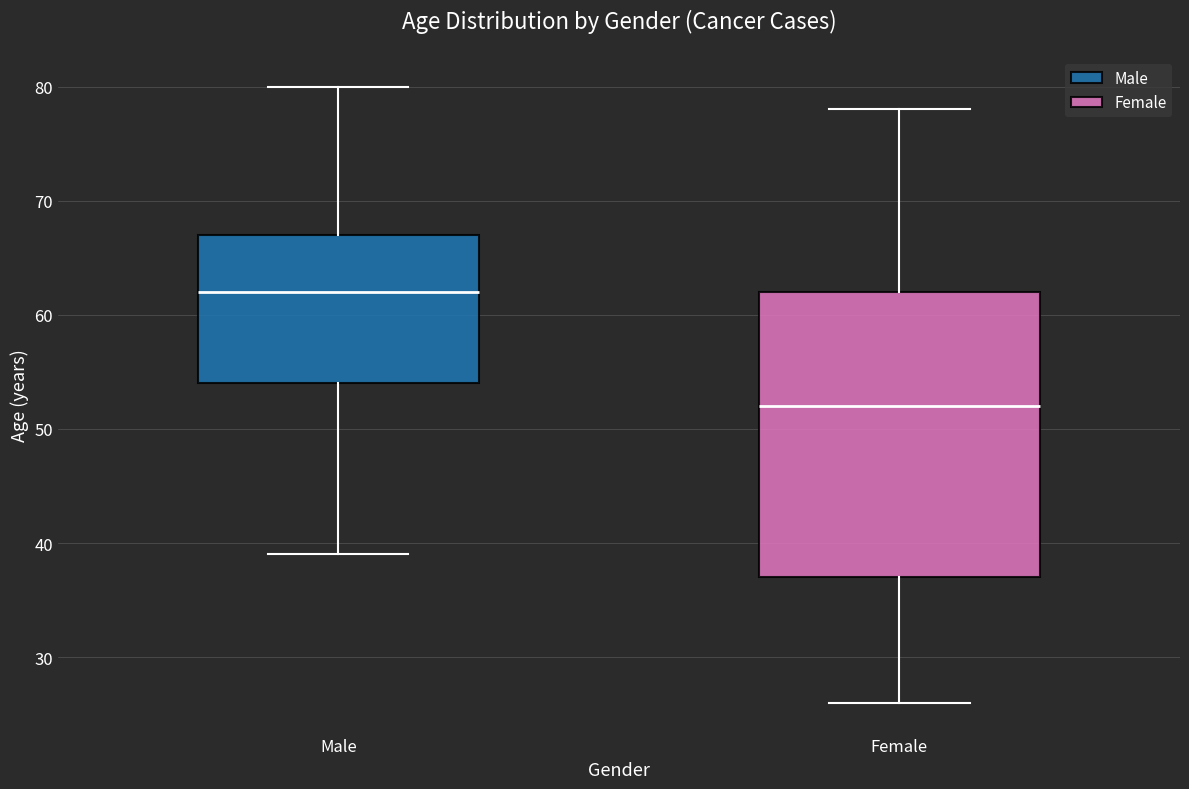

Reading left to right, read every box against the y-axis: the position of its median line, the range the box covers, and the ends of its whiskers. The values are not printed on the chart, so give them approximately, as read against the axis.

Male: median 62, box 54 to 67, whiskers 39 to 80
Female: median 52, box 37 to 62, whiskers 26 to 78